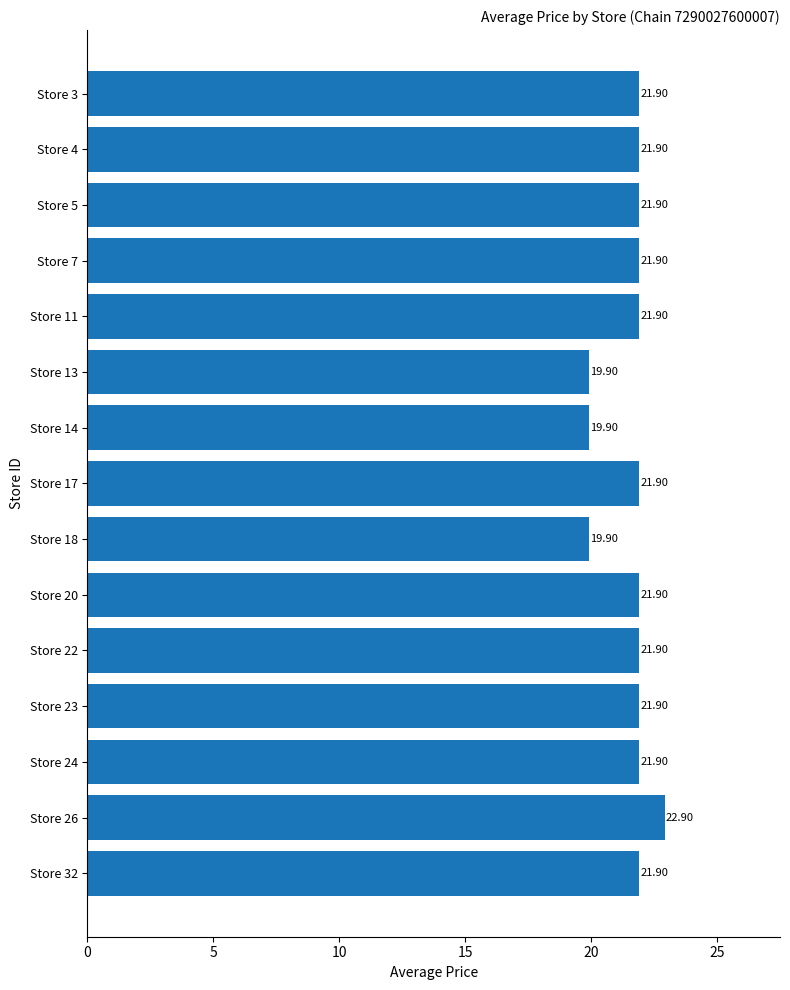

Approximately how many times larger is the value at Store 14 compared to Store 23?

0.9